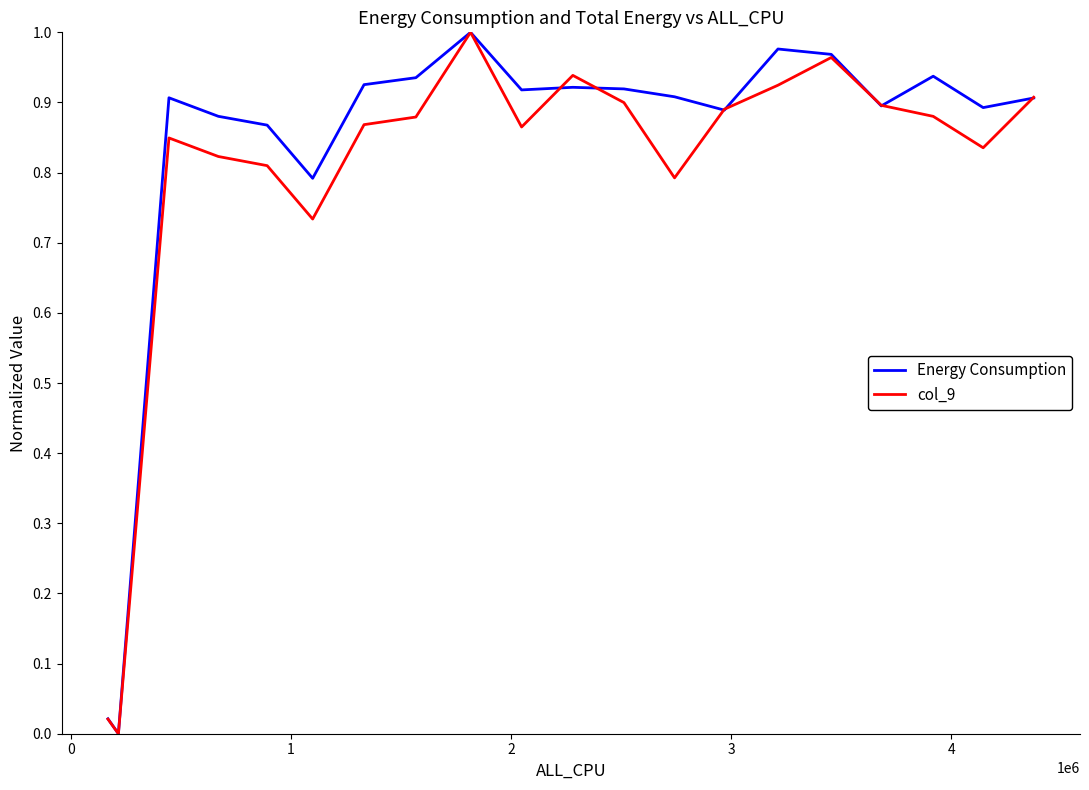

What is the greatest value displayed?

1.0